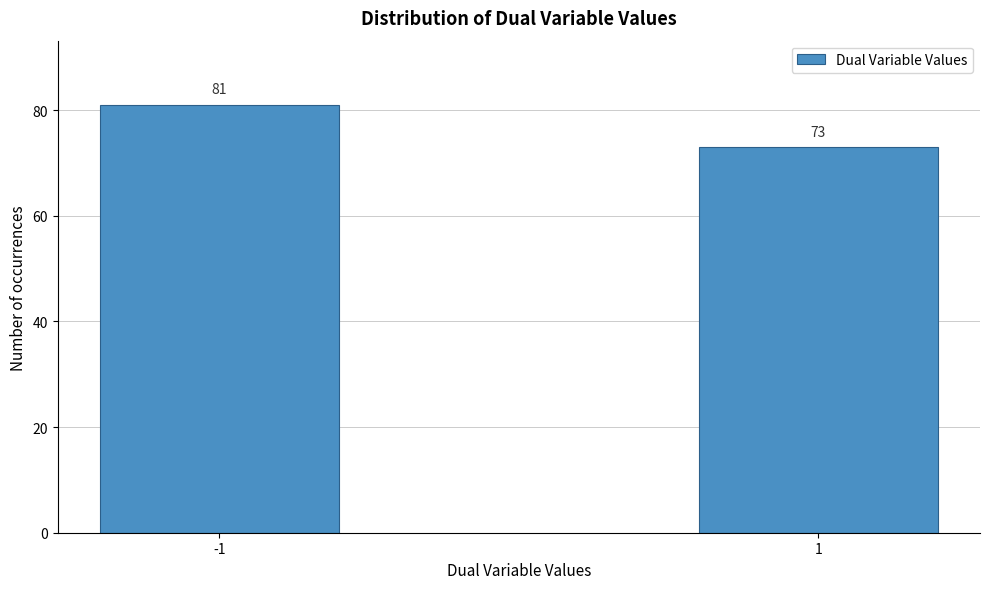

Reading left to right, extract all data points from this chart.

-1=81	1=73